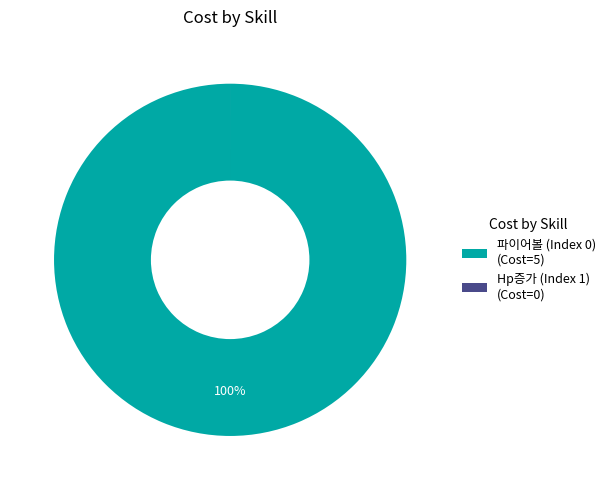

True or false: 파이어볼 (Index 0) (Cost=5) accounts for 100% of the total.

True